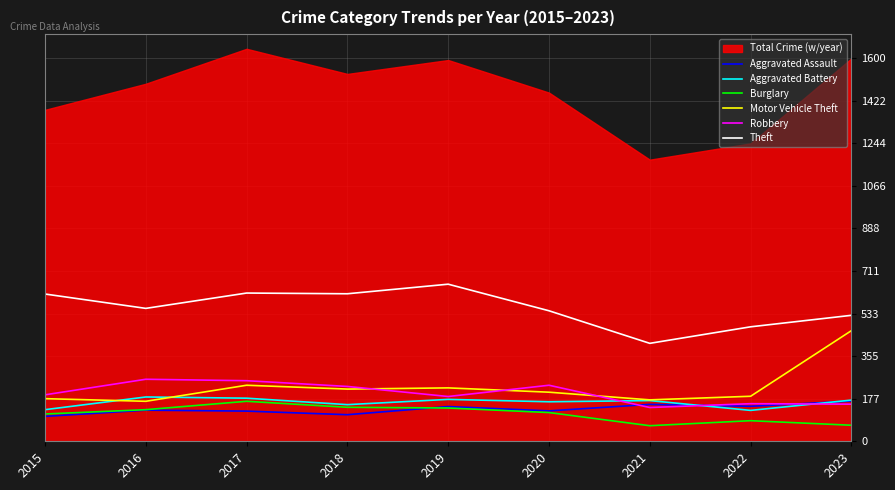

What is the approximate value of Robbery at 2020?

234